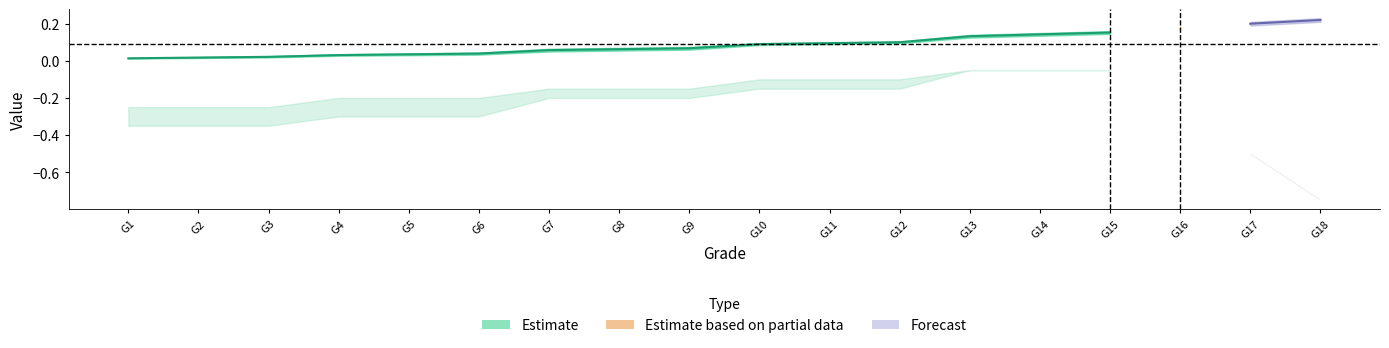

How many lines are shown in the chart?

4